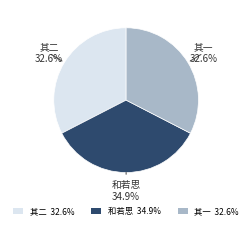

Combined, do 其二 32.6% and 其一 32.6% account for over 50%?

Yes